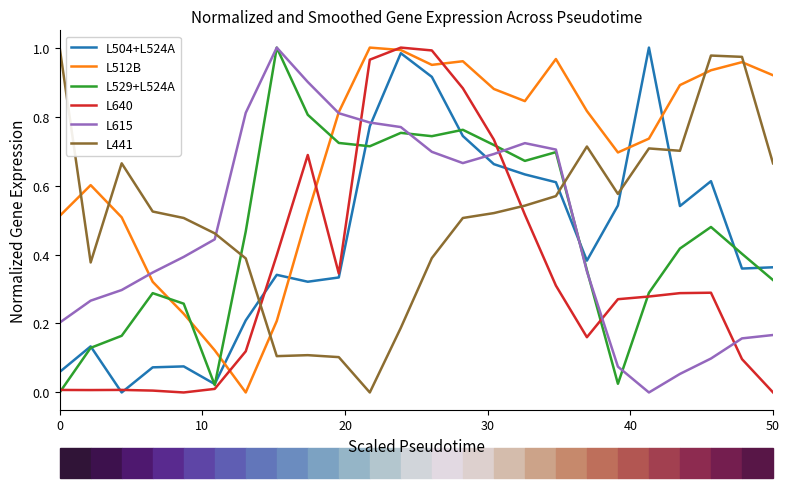

True or false: L512B has more than 1 points higher than both neighbors.

True